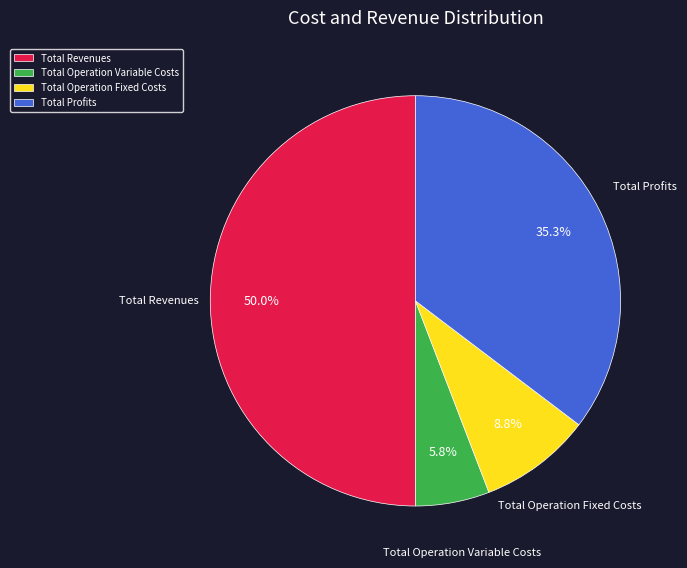

Which slice is the largest?

Total Revenues